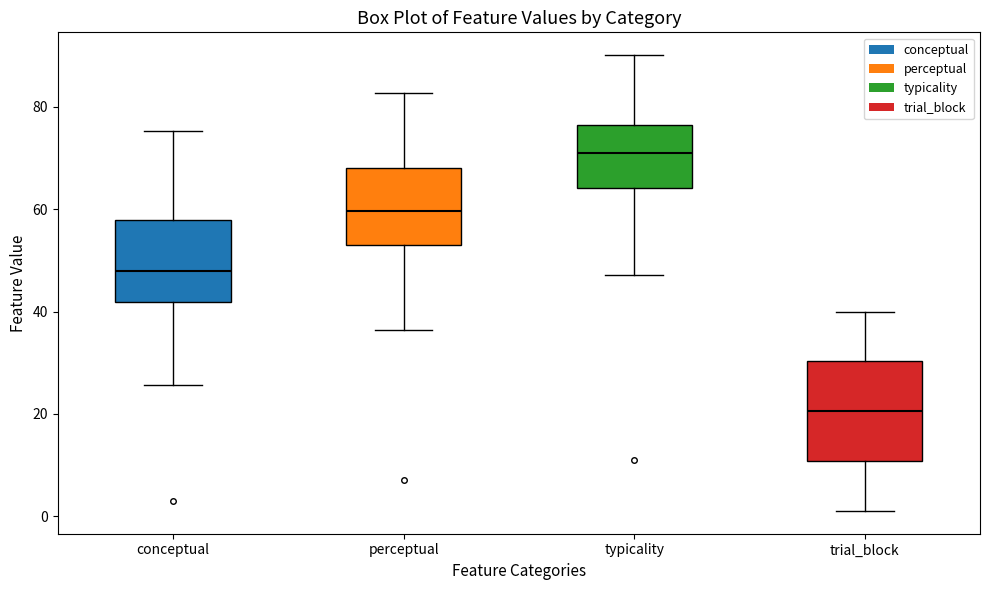

Comparing the boxes themselves (not the whiskers), which one is the tallest?

trial_block